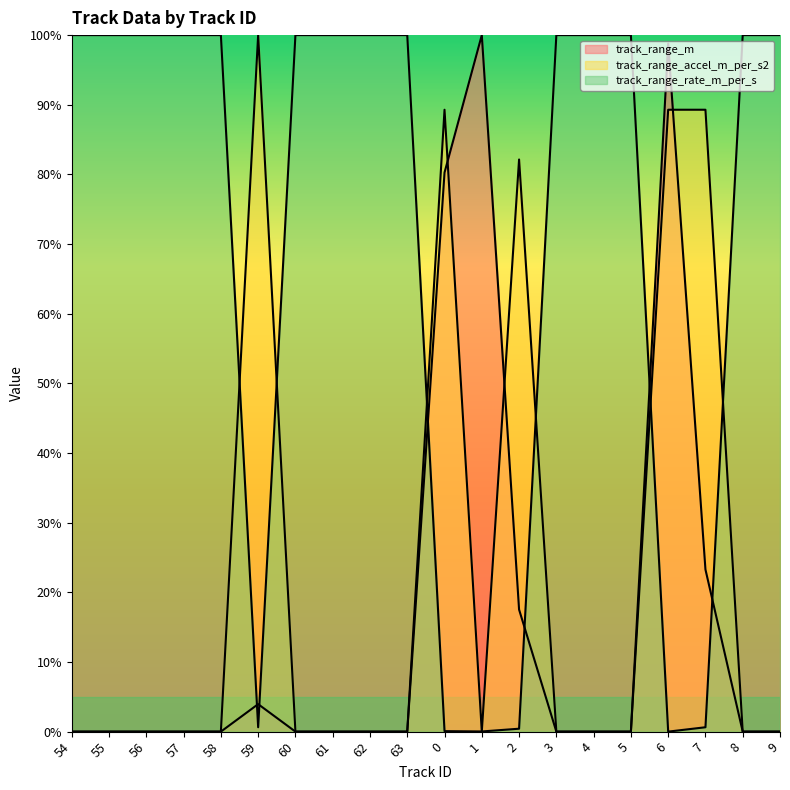

True or false: track_range_rate_m_per_s has more than 2 points higher than both neighbors.

False